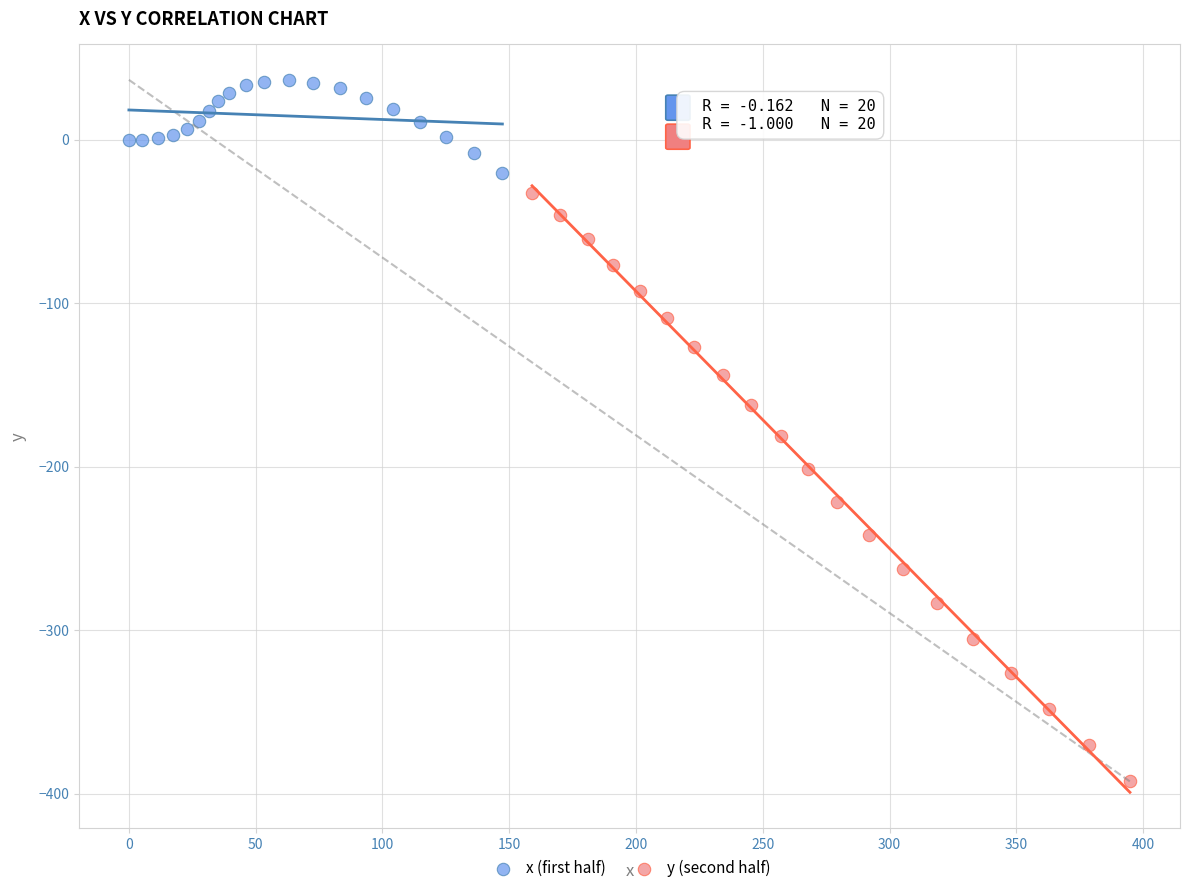

Which series contains the highest Y value?

x (first half)